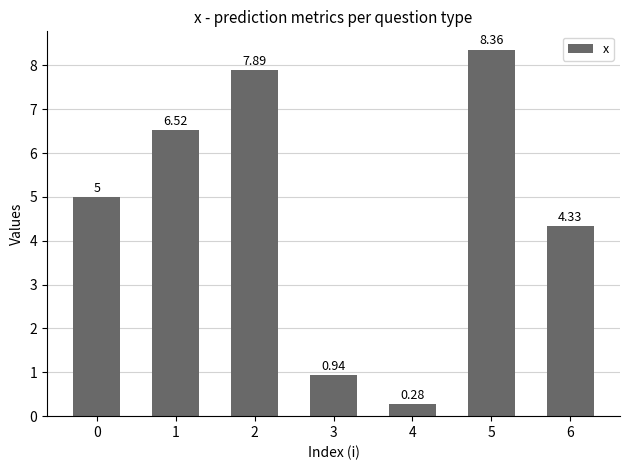

How many bars are there in total?

7